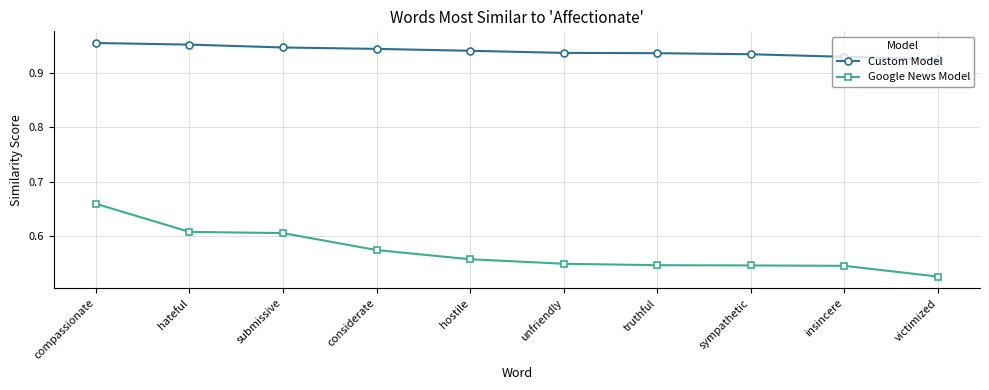

Does the chart have visible grid lines?

Yes